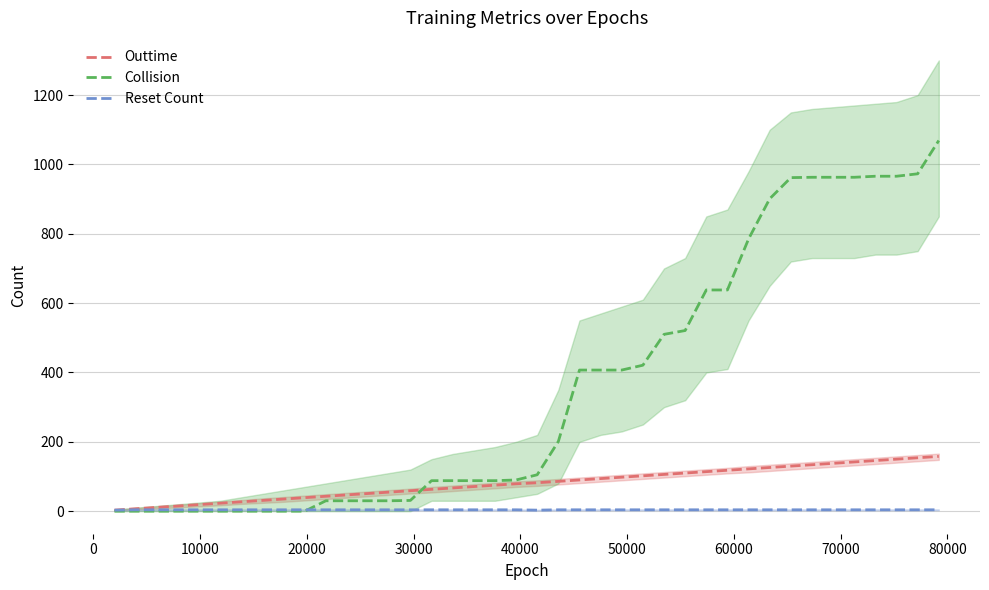

True or false: Collision has more than 0 interior local peaks.

False